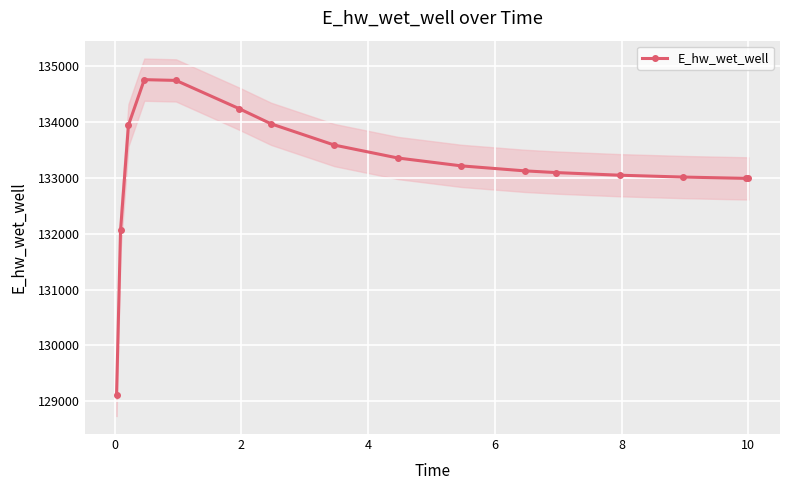

How many lines are shown in the chart?

1